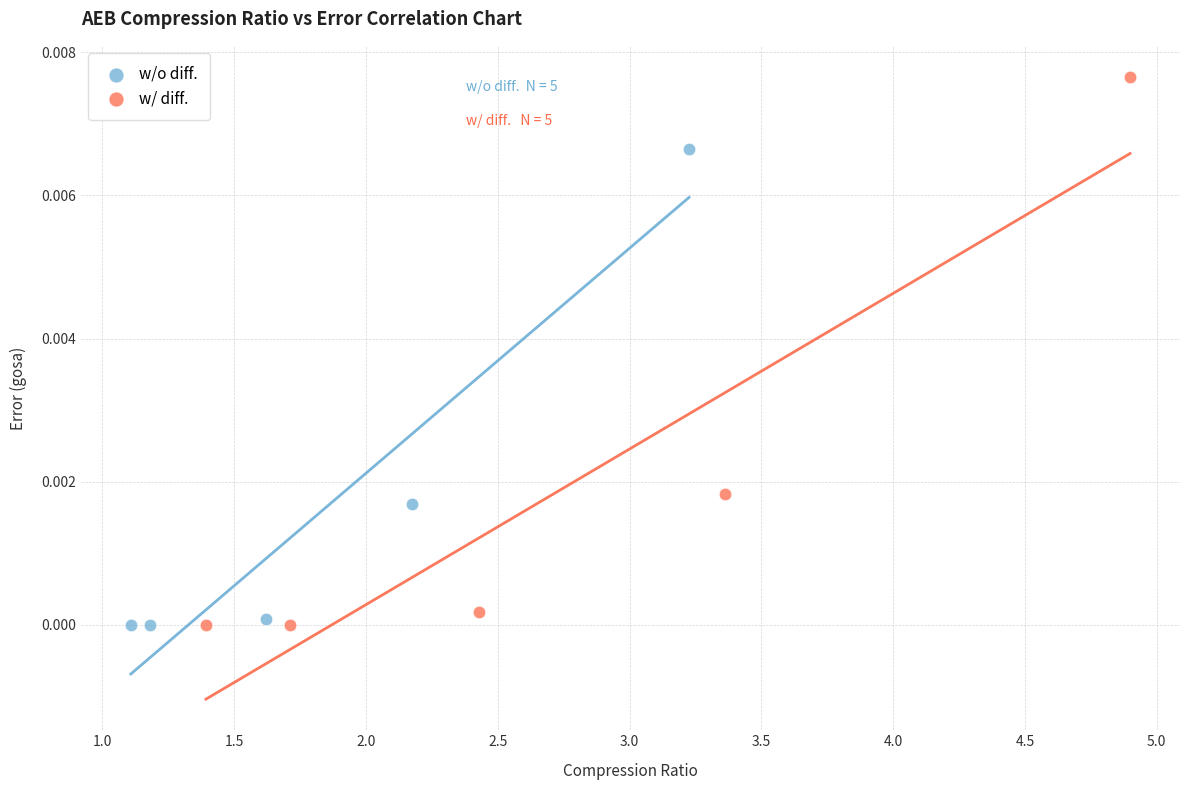

Which series has the largest Y range (max minus min)?

w/ diff.